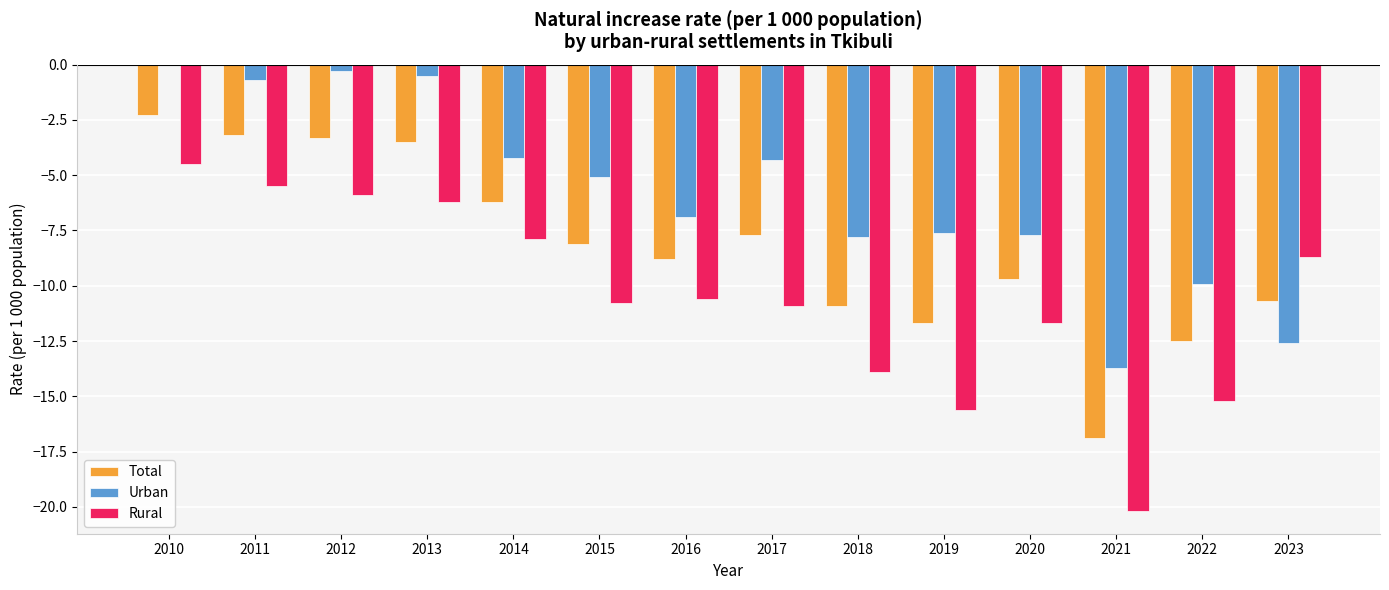

Which series has the largest total across all categories?

Urban